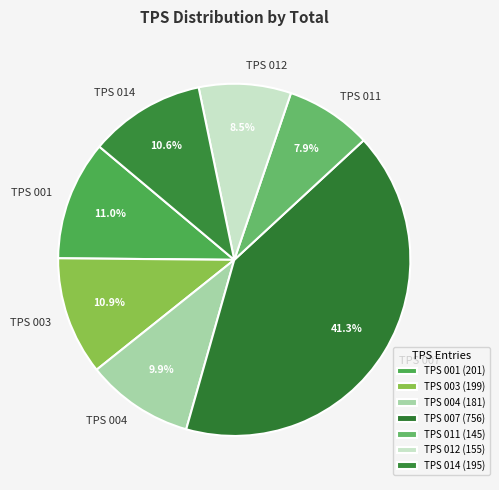

What percentage is NOT represented by TPS 007?

58.7%